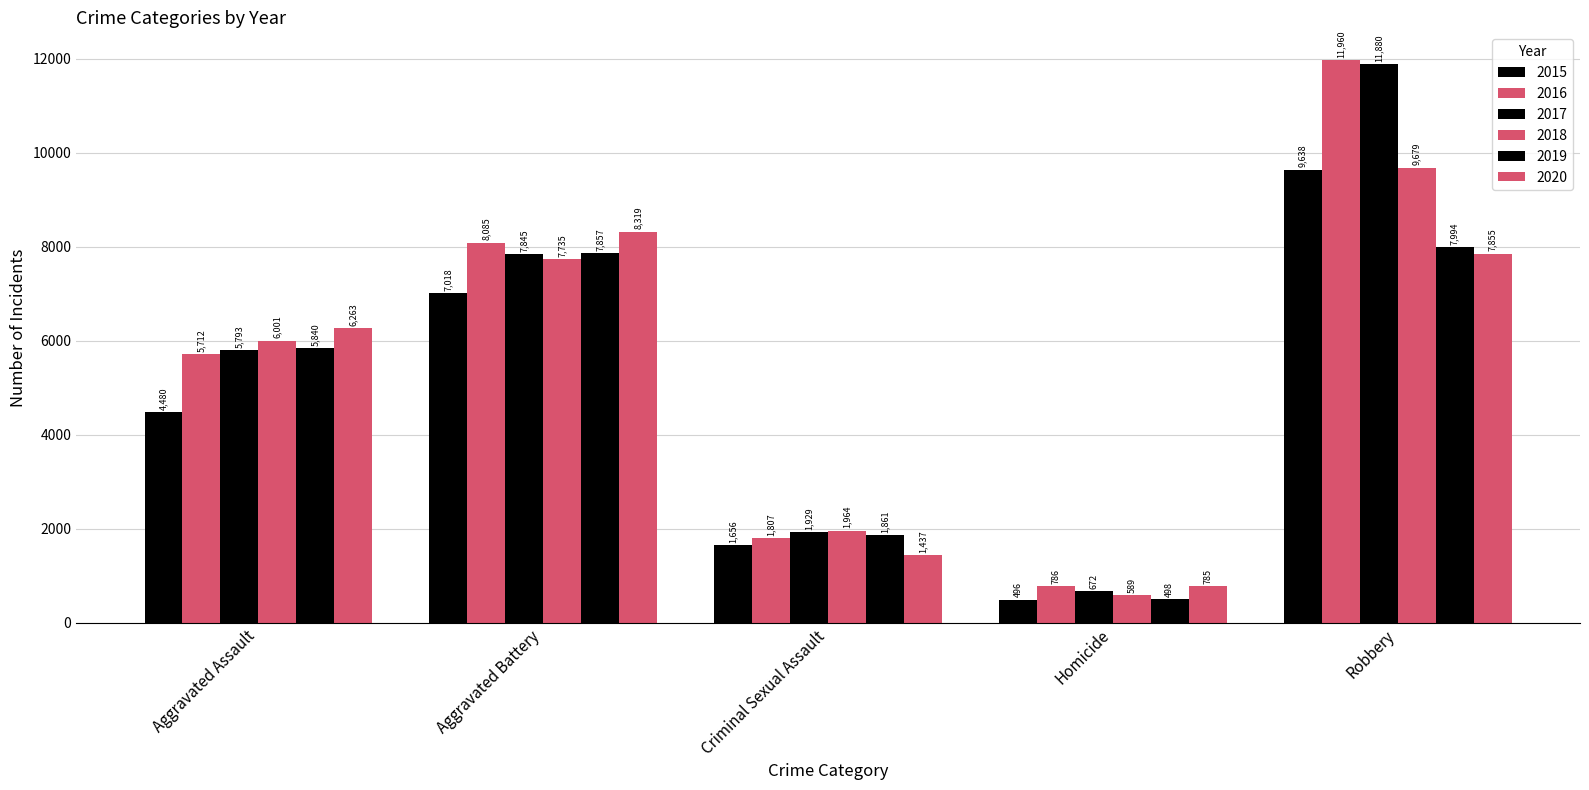

What is the minimum value shown in the chart?

496